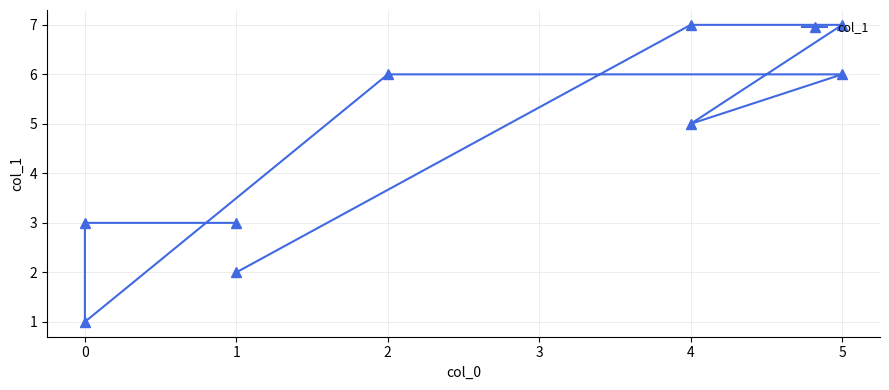

True or false: the data shows 5 at 1.

False